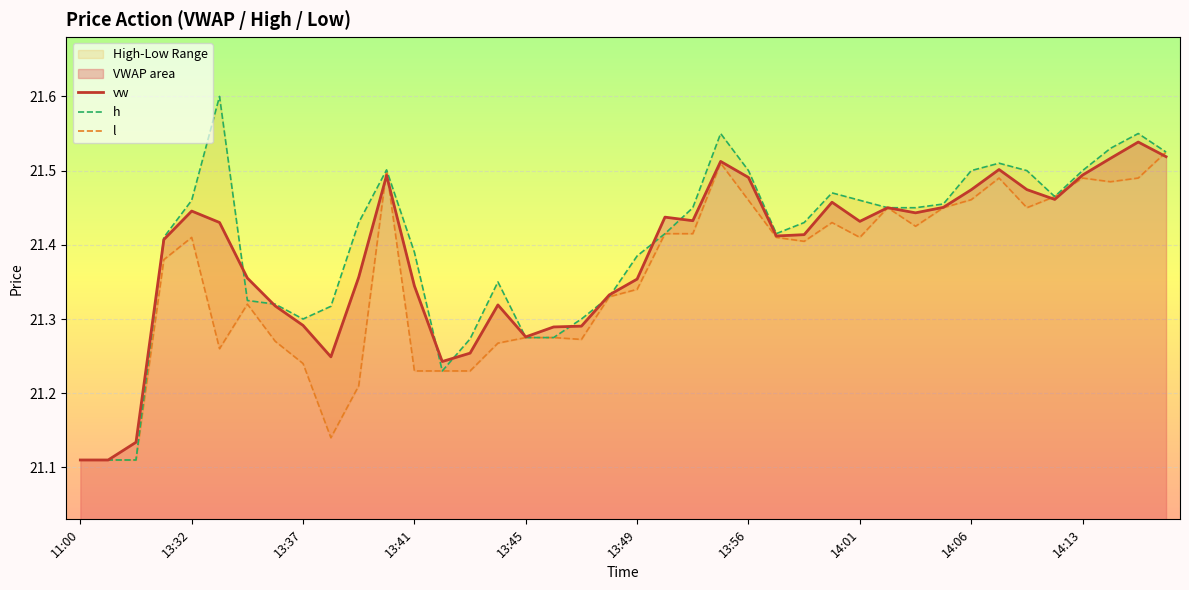

What position from the left is 34?

35